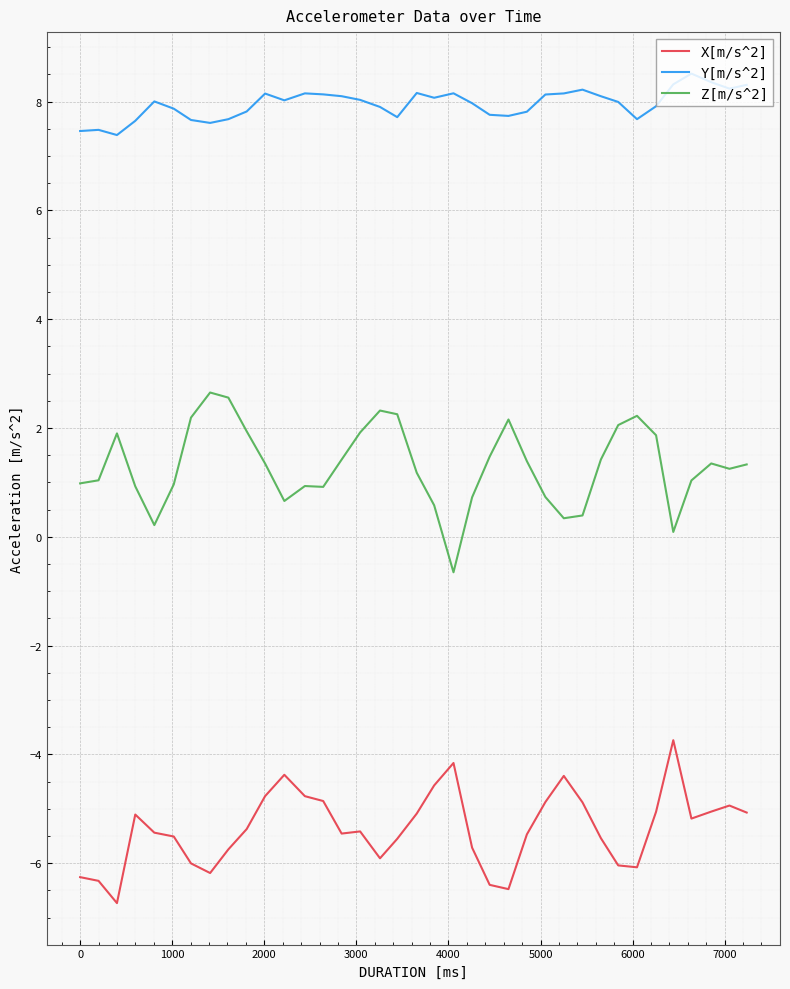

True or false: Y[m/s^2] and X[m/s^2] cross at least once.

False